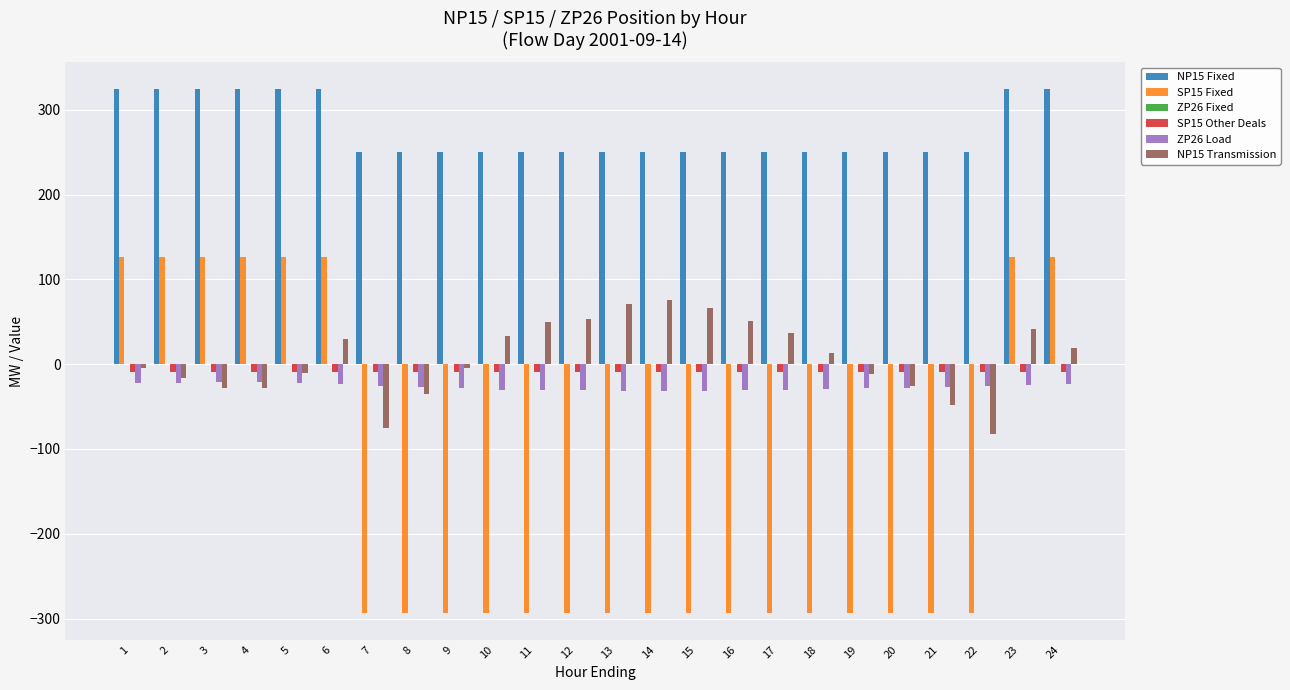

What value does the NP15 Fixed series have at 23?

325.0